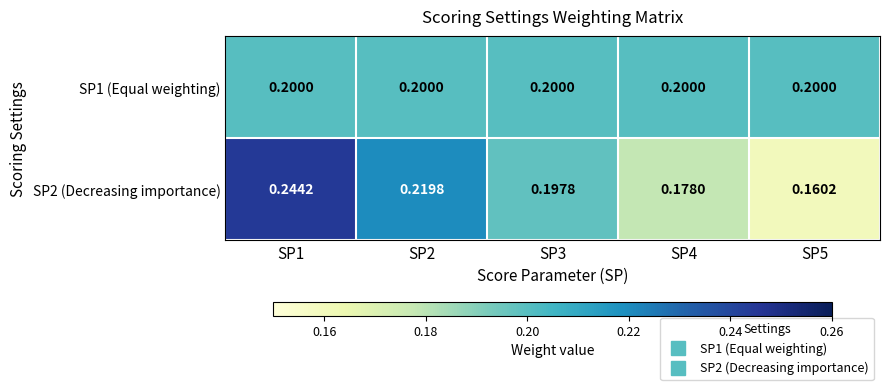

Is the value of SP2 (Decreasing importance) at SP2 greater than the value of SP1 (Equal weighting) at SP2?

Yes